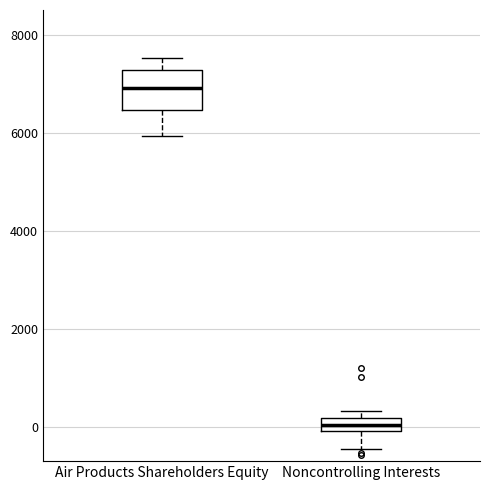

Which box is the tallest, from its lower edge to its upper edge?

Air Products Shareholders Equity